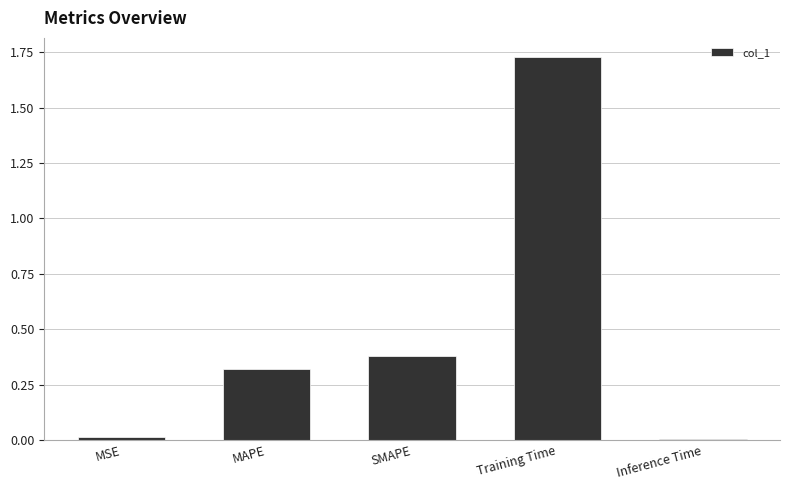

What is the average value?

0.5